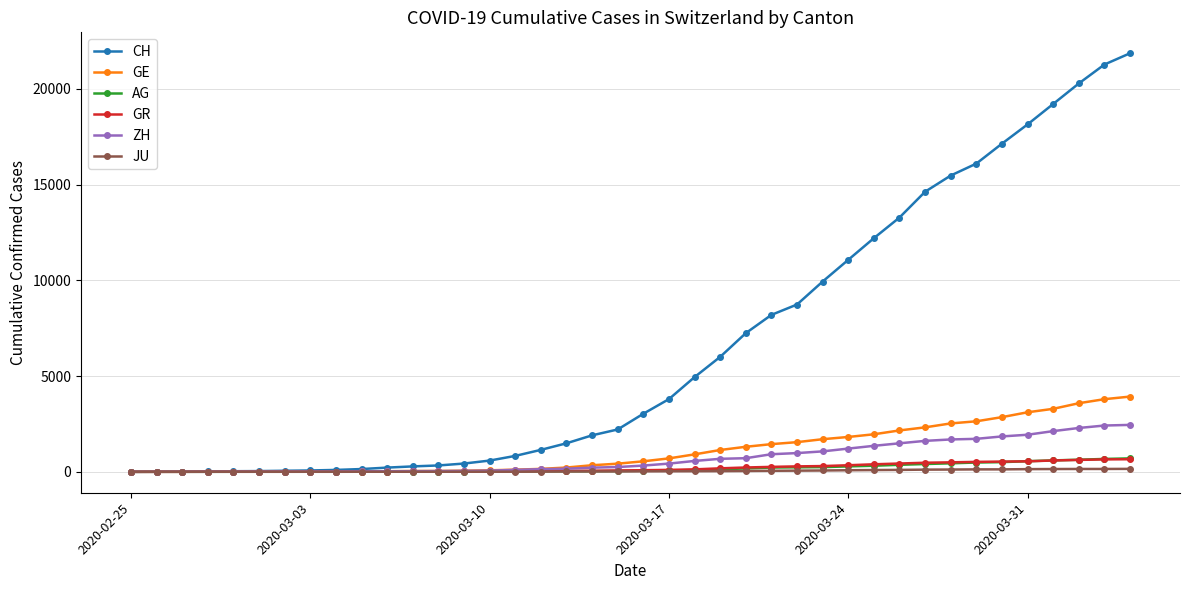

What is the maximum value shown in the chart?

21855